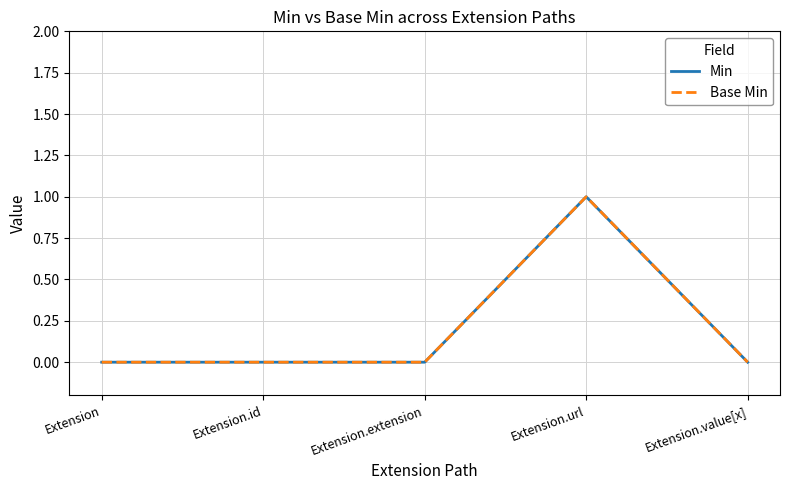

True or false: Base Min and Min cross at least once.

False